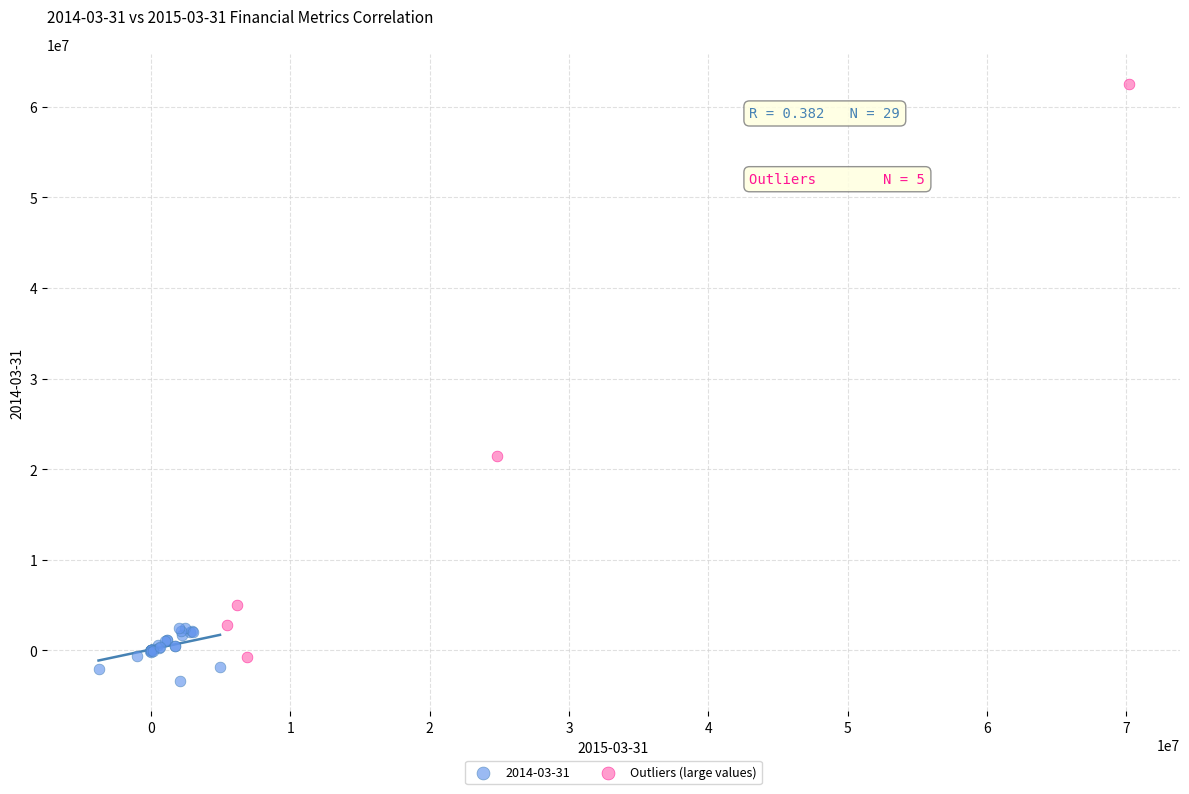

Which series reaches the maximum Y coordinate?

Outliers (large values)